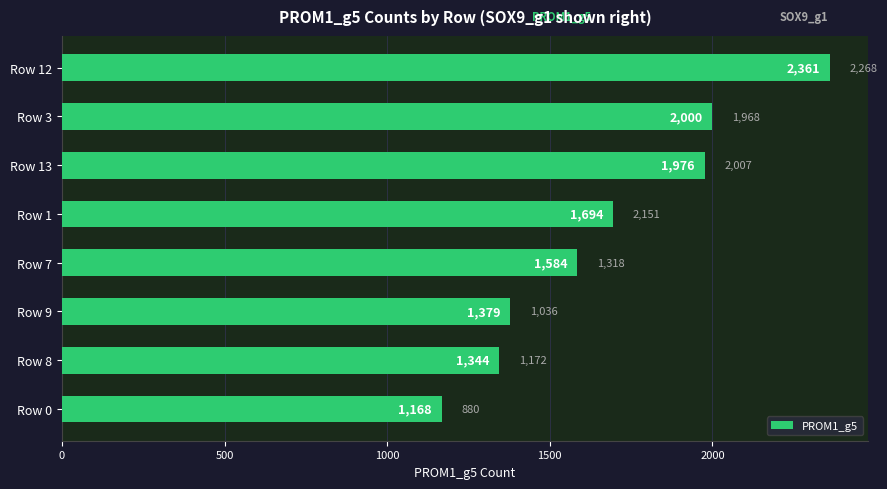

Reading bottom to top, extract all data points from this chart.

1168	1344	1379	1584	1694	1976	2000	2361